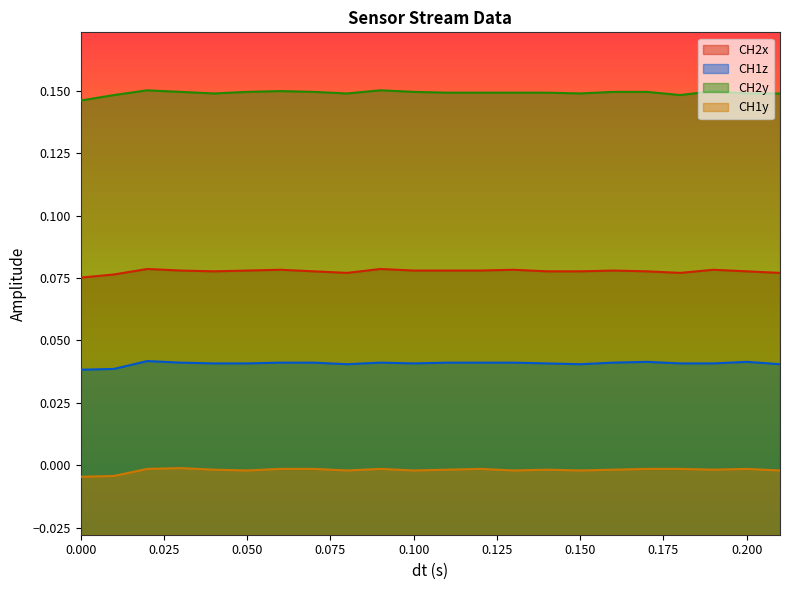

How many lines are shown in the chart?

4